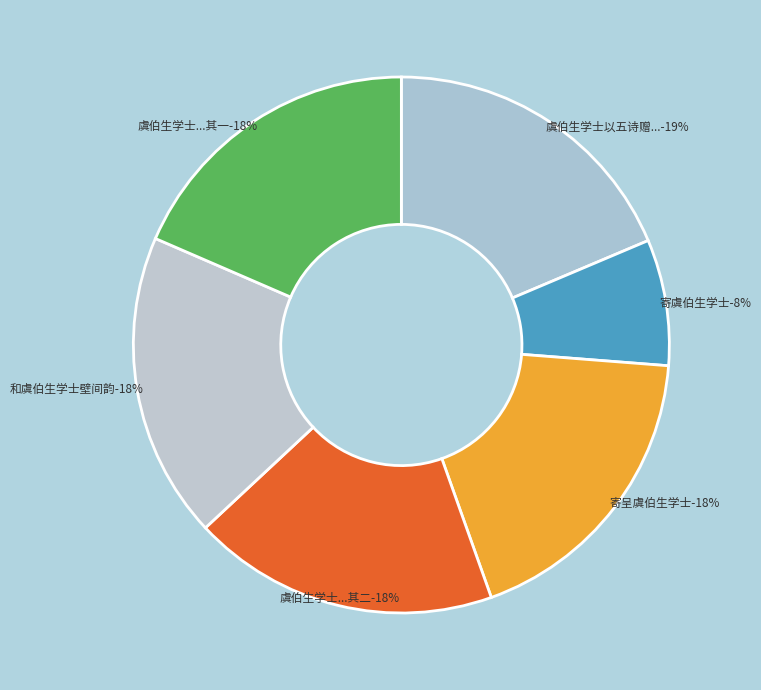

What is the change in value from 寄虞伯生学士 to 寄呈虞伯生学士?

+710189